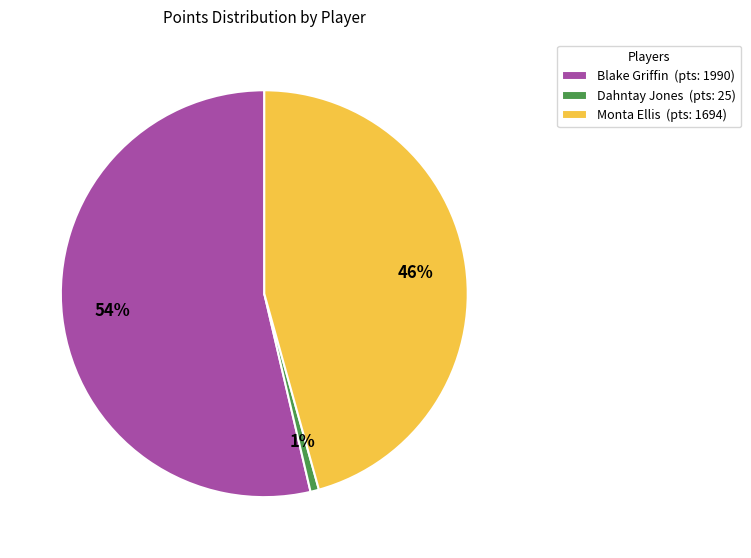

True or false: Dahntay Jones accounts for 1% of the total.

True